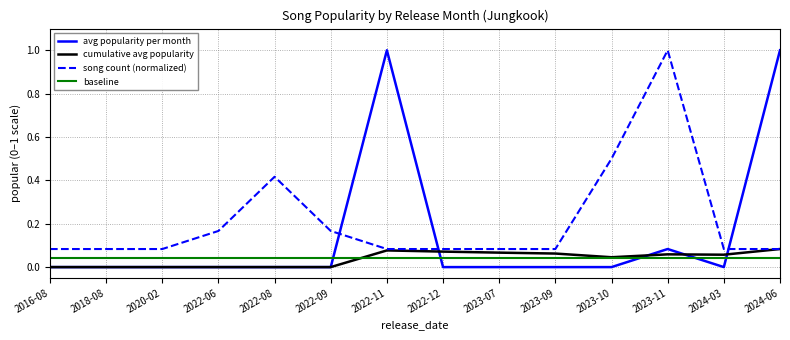

What position from the right is 2022-12?

7